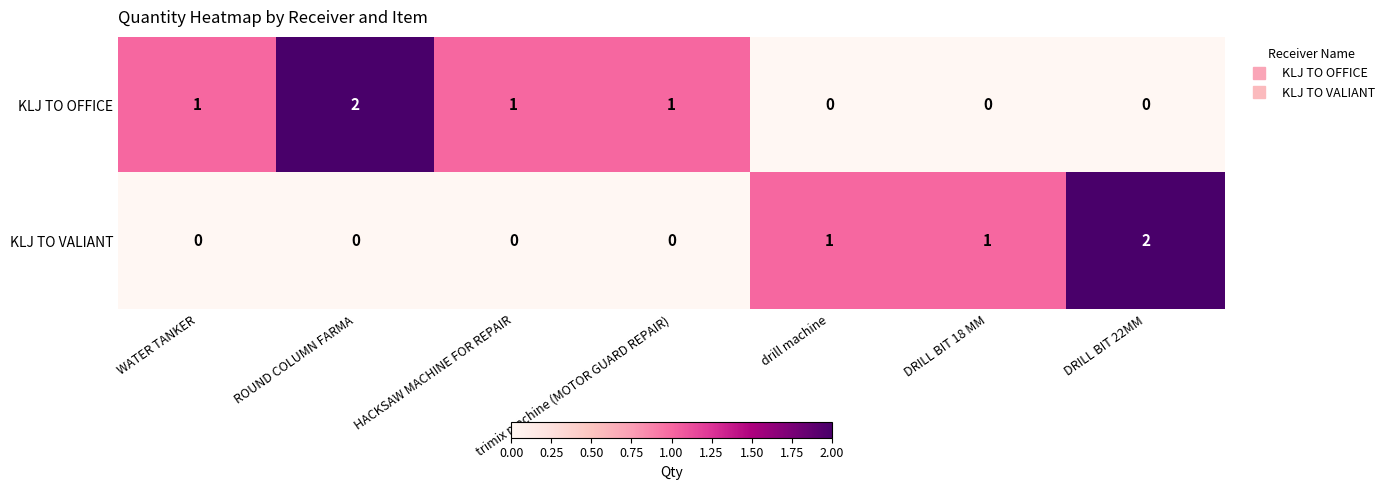

Rank the series at ROUND COLUMN FARMA from lowest to highest value.

KLJ TO VALIANT, KLJ TO OFFICE